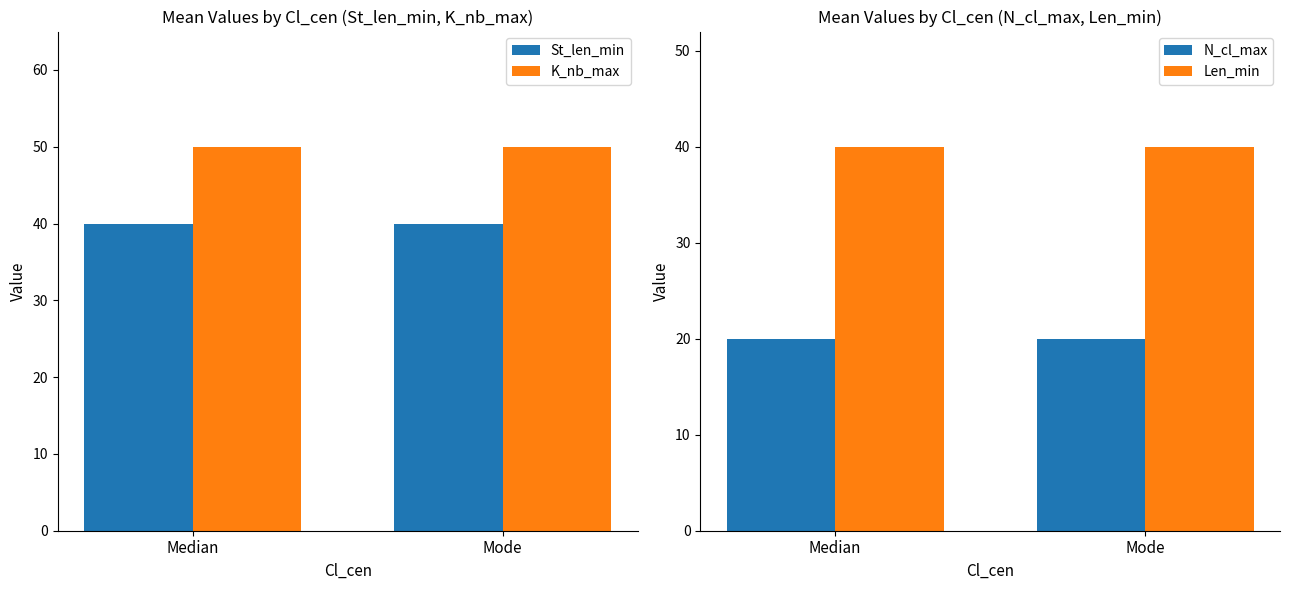

What is the difference between the highest and lowest values at Mode?

30